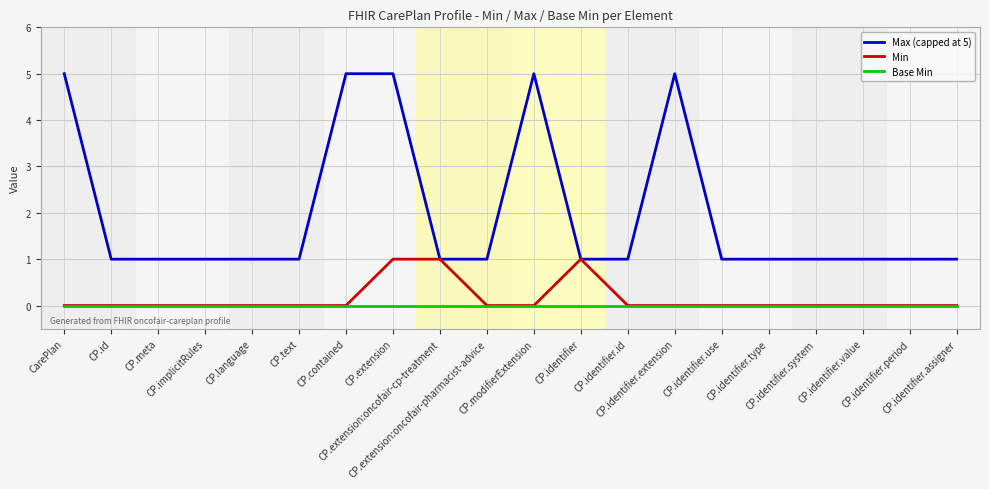

At how many categories does at least one series exceed 4?

5